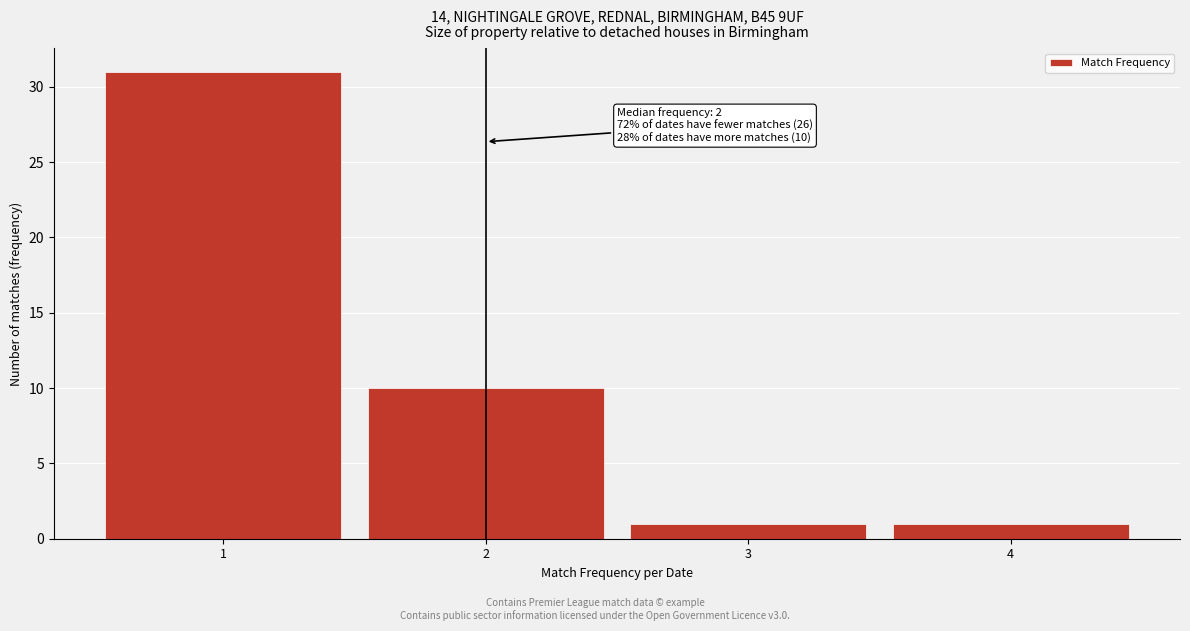

Reading right to left, list all the values displayed in this chart.

1	1	10	31